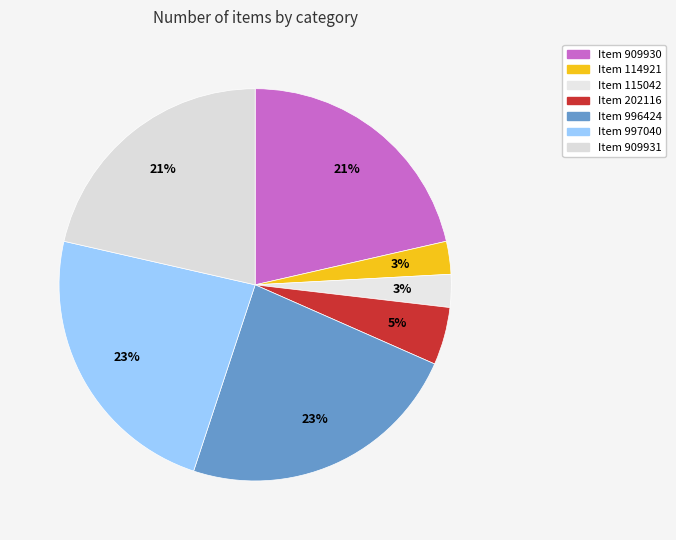

Count the number of slices in the pie.

7